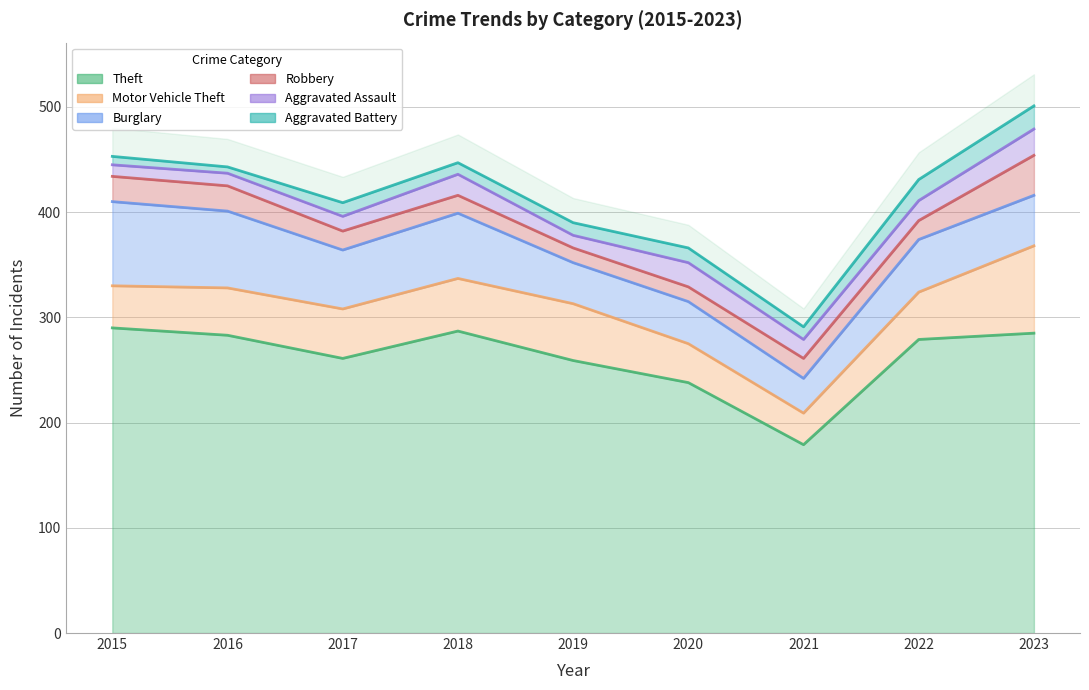

At which label does Aggravated Assault first exceed 18?

2018